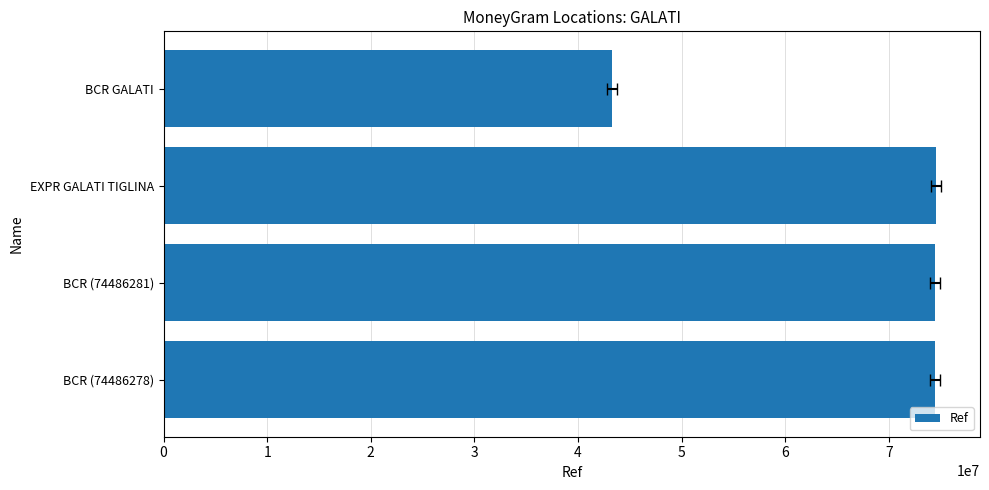

How many bars are there in total?

4